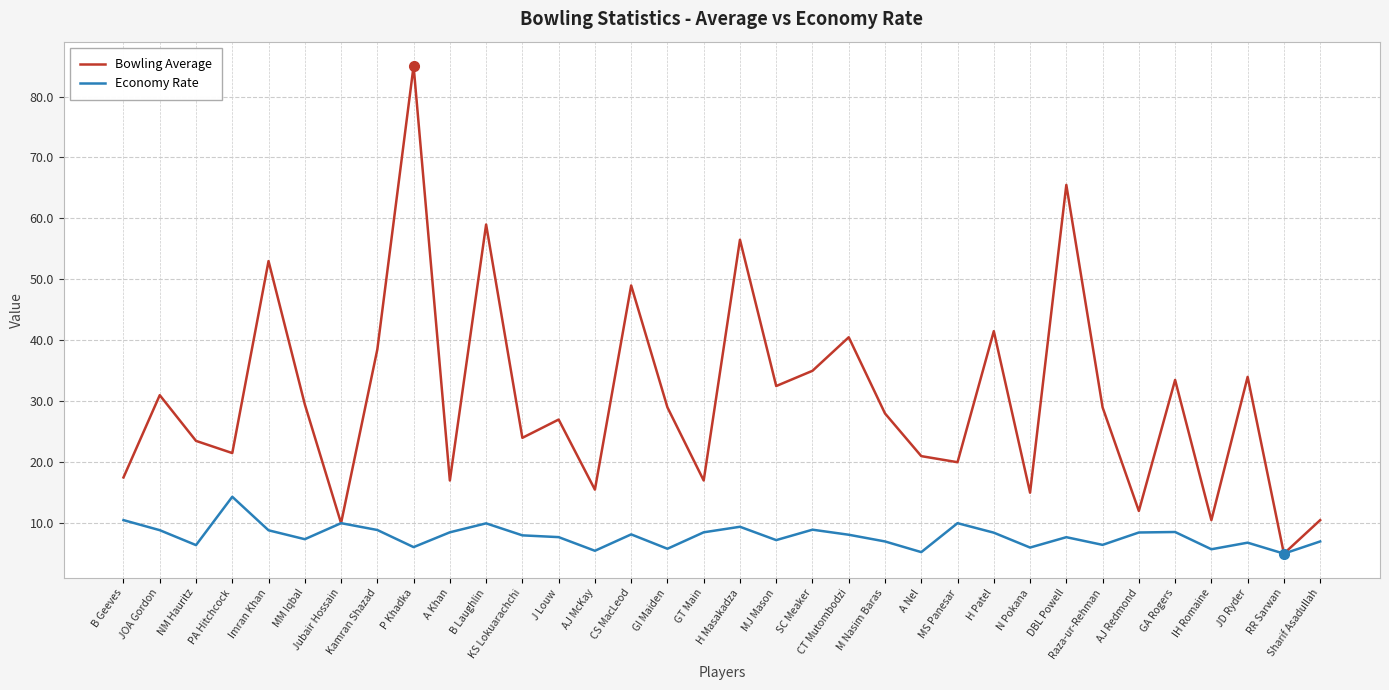

Which category has the highest value across all series?

P Khadka